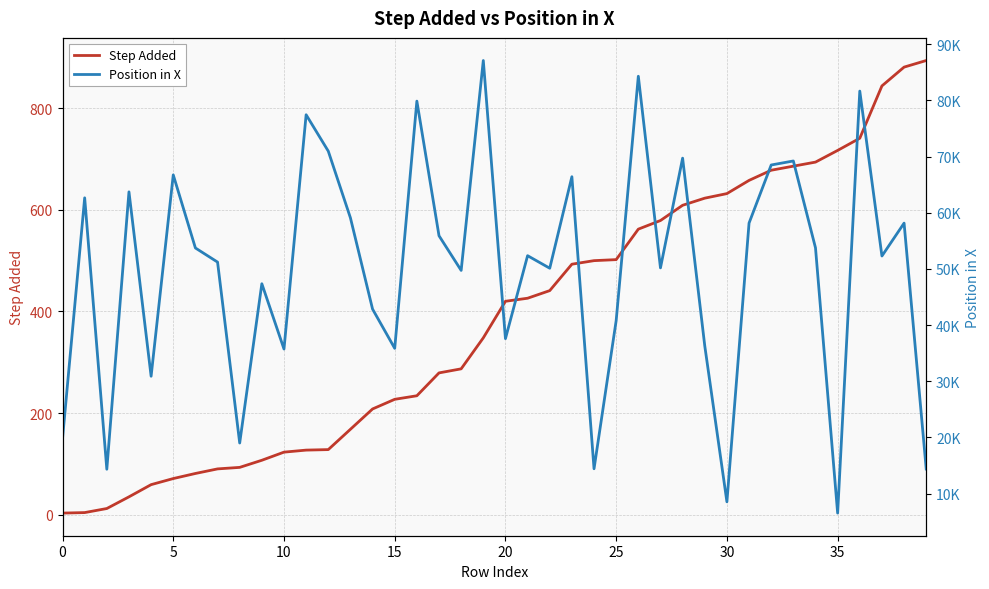

Which series has the largest total across all categories?

Position in X